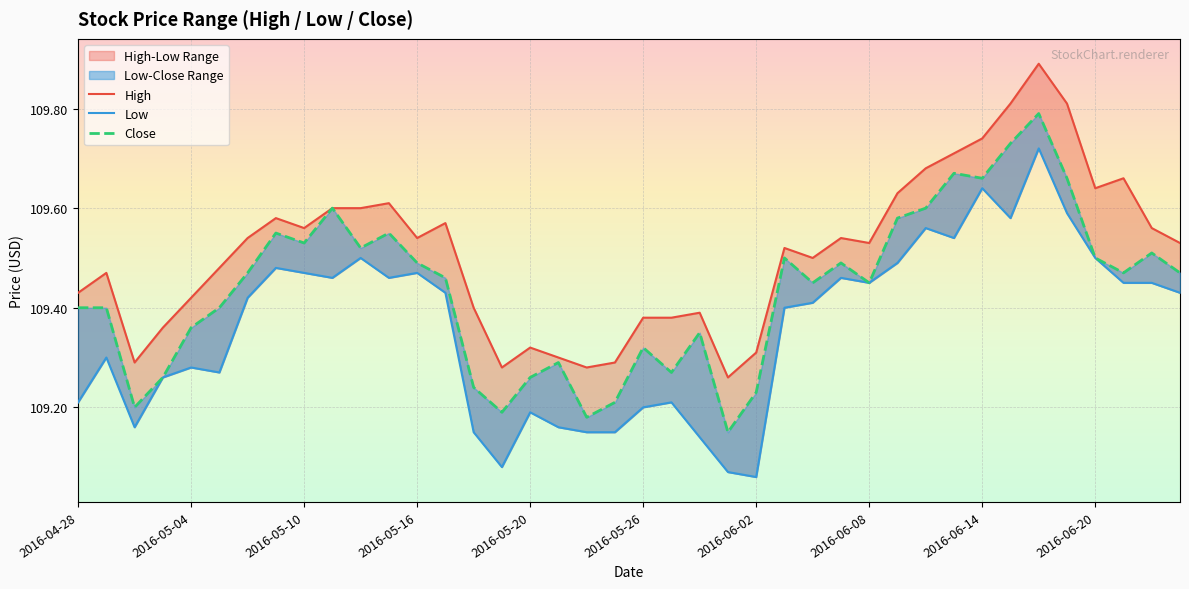

The Close series shows 109.5 at 11. True or false?

True